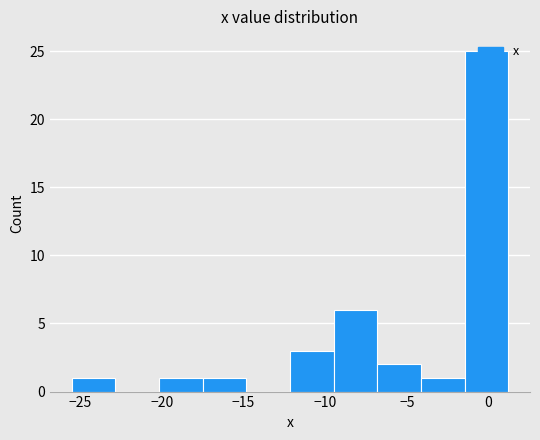

How tall is the bar that spans -25.5 to -23.0 on the x-axis? Neither the bar edges nor the heights are printed on the chart, so give them approximately, as read against the axes.

1